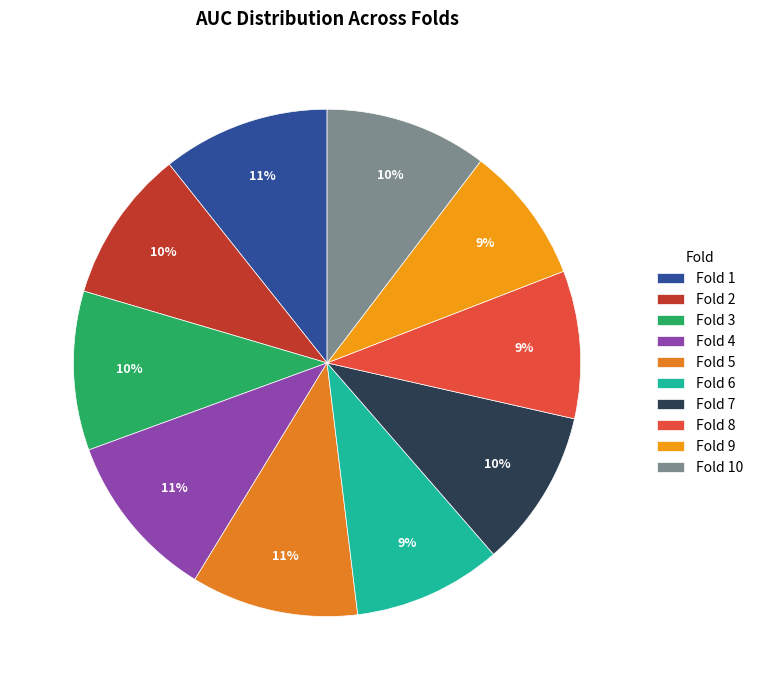

To the nearest percent, what percentage of the pie is Fold 9?

9%